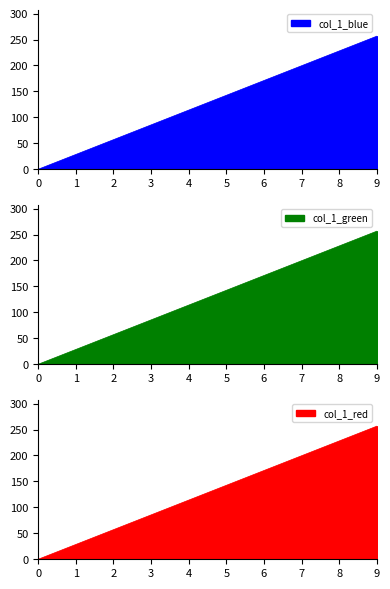

The col_1_red series shows 28.5 at 1. True or false?

True